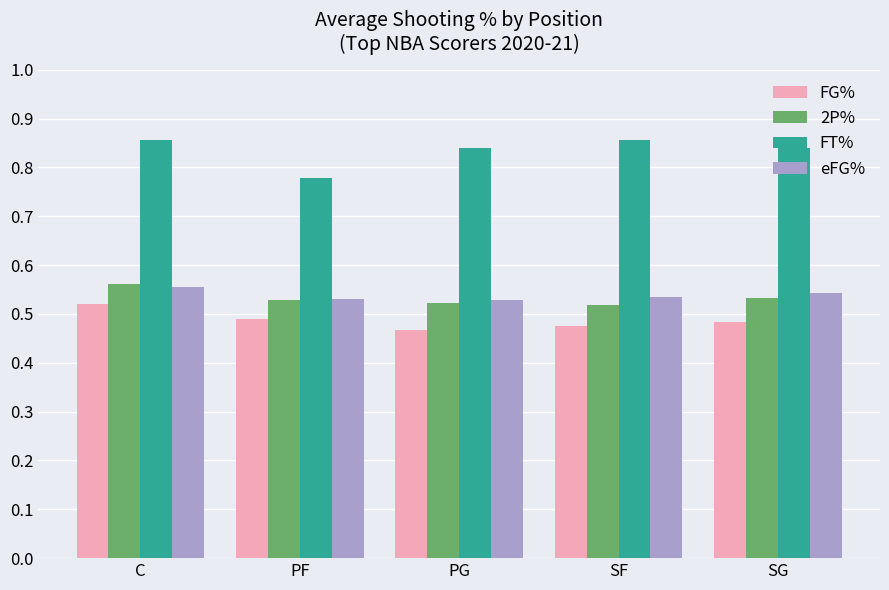

Which series has the largest total across all categories?

FT%